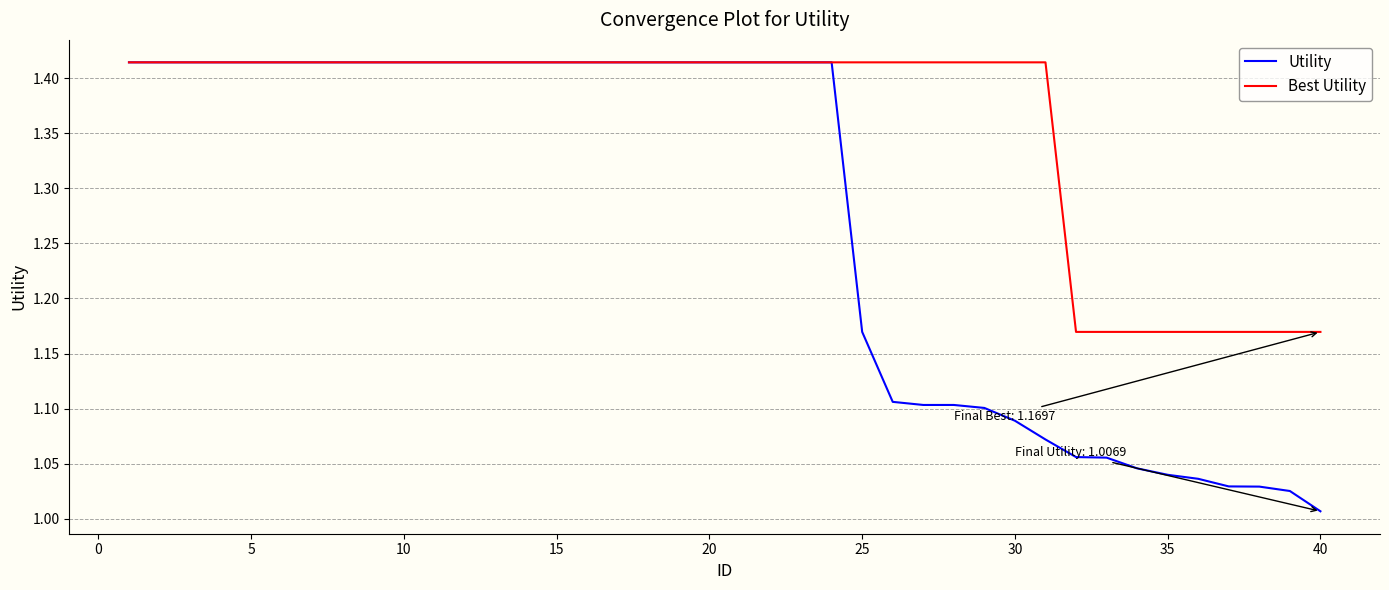

Rank the series by their average value, from lowest to highest.

Utility, Best Utility